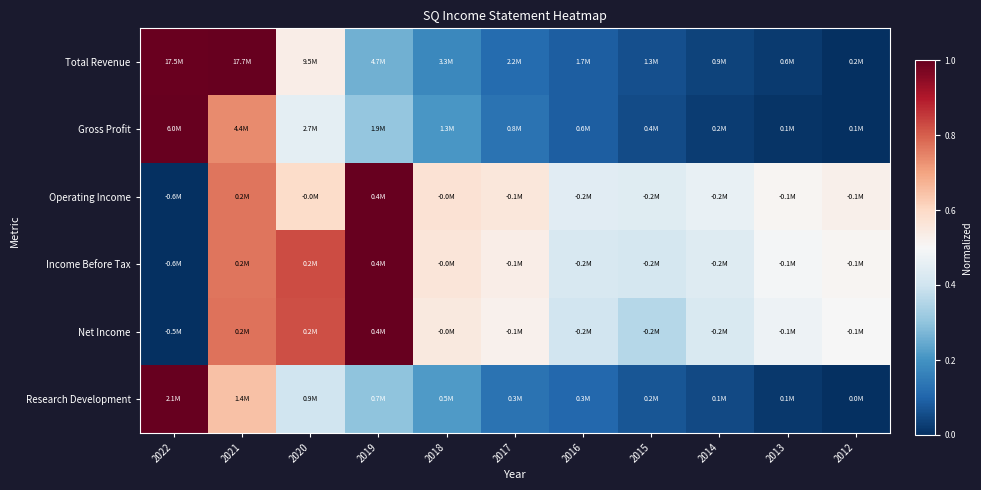

Which category has the lowest value across all series?

2012